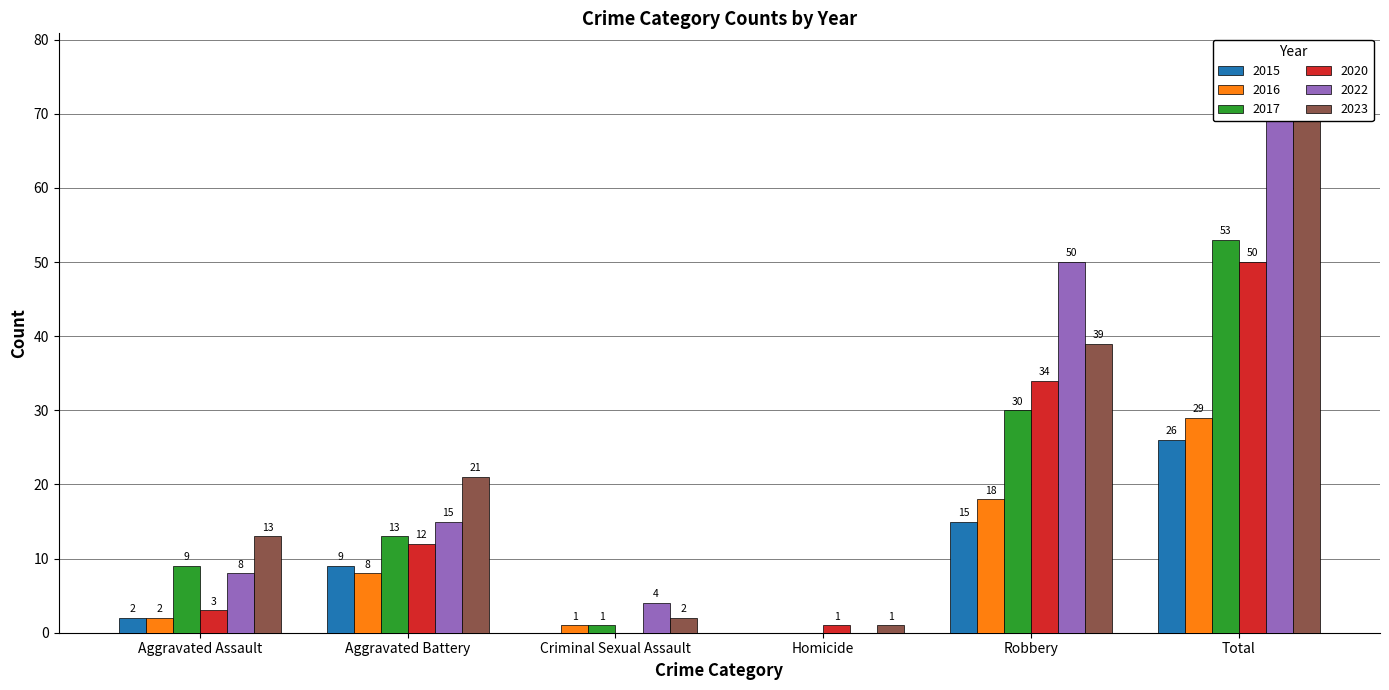

What is the value of the 2015 bar at the 6th from the left?

26